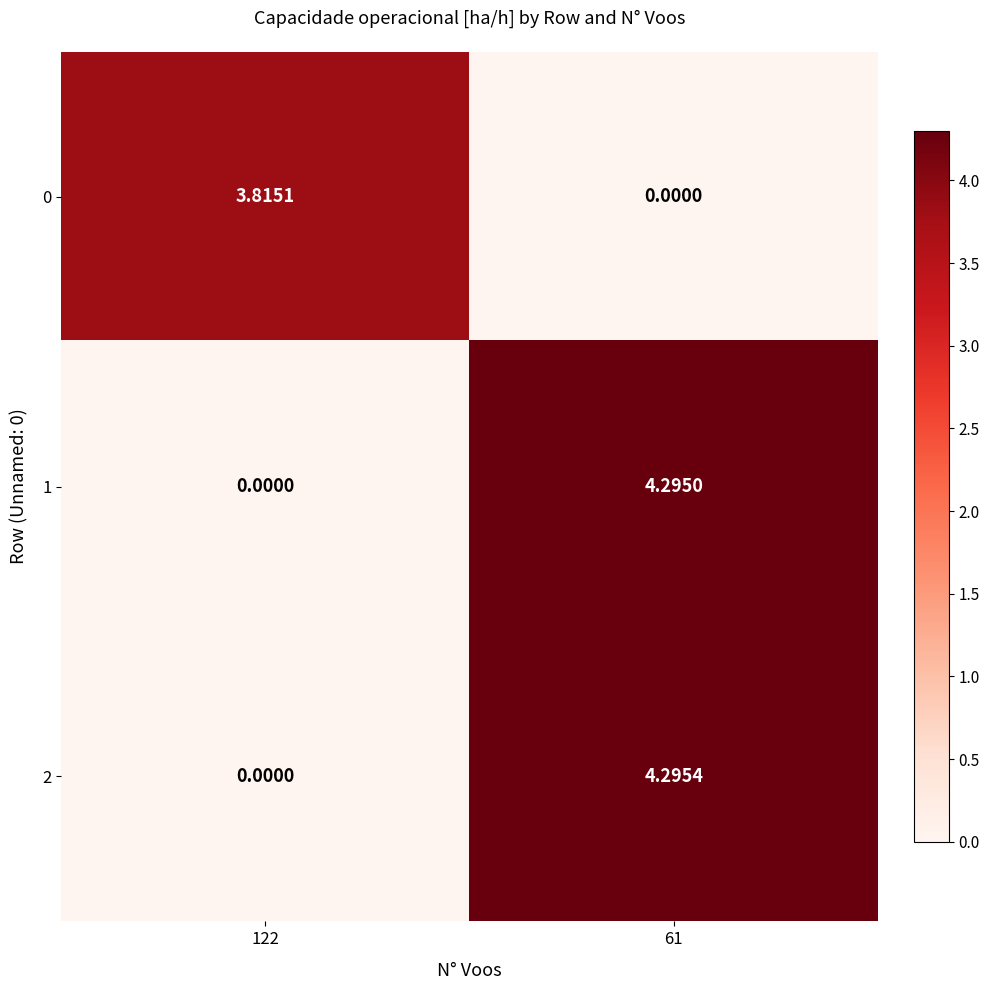

Is the value of 1 at 61 greater than the value of 2 at 122?

Yes